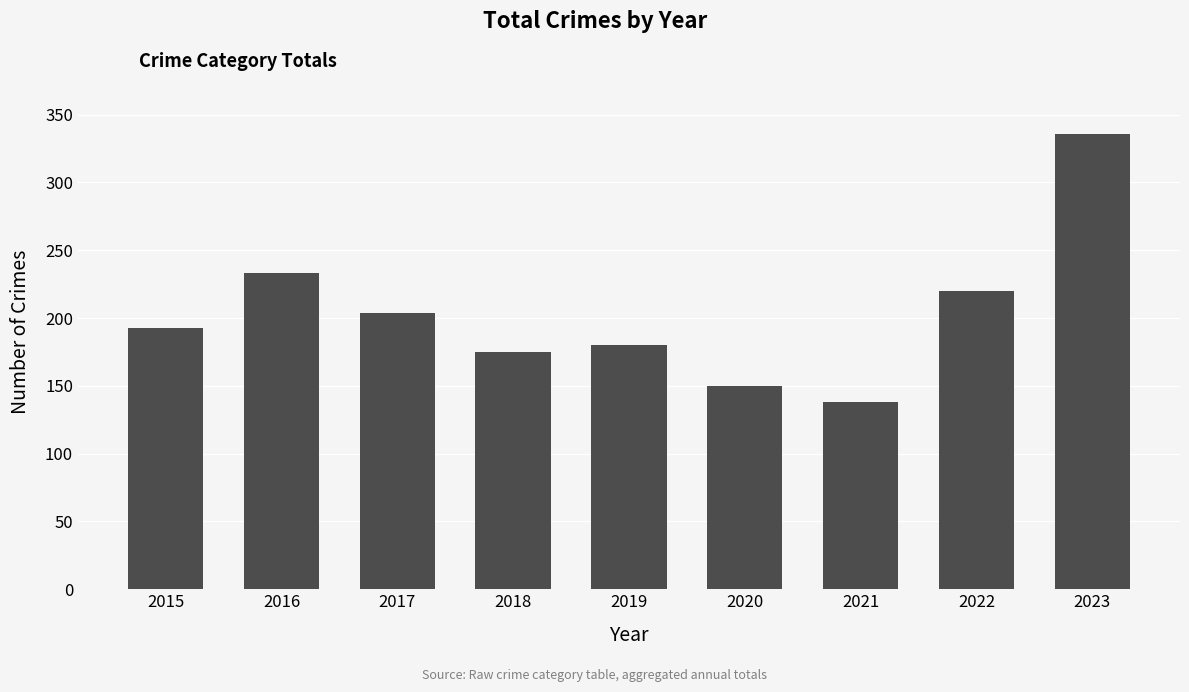

Where is the data nearest to the value 237?

2016